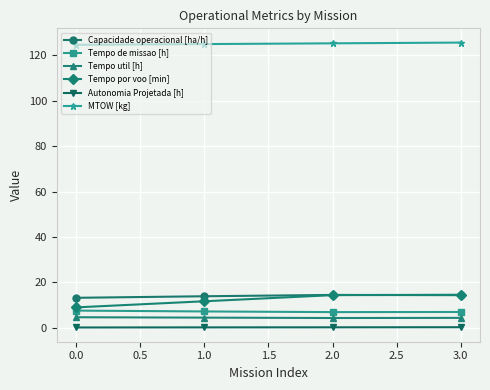

What is the average value of the Autonomia Projetada [h] series?

0.2